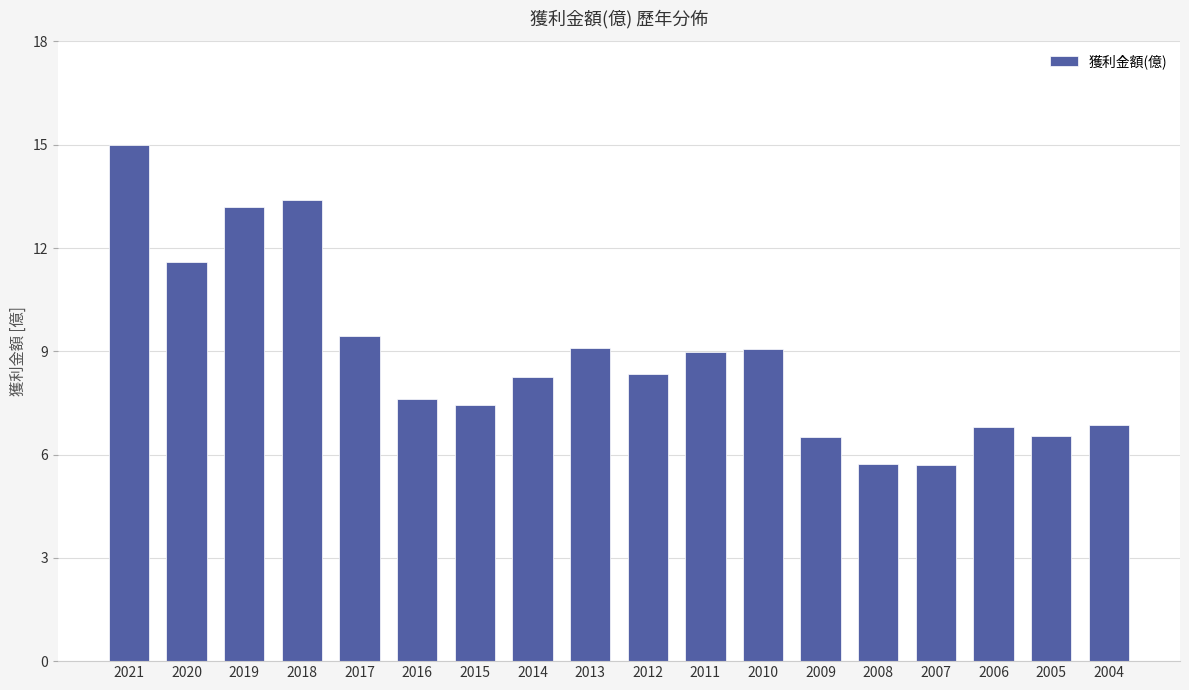

What is the difference between the values at 2008 and 2015?

1.7